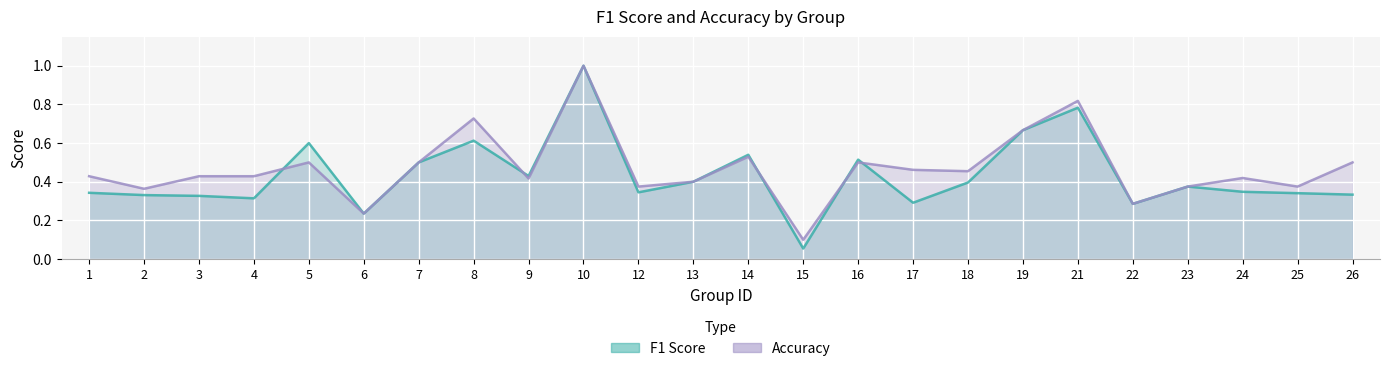

What is the value of the accuracy_line point at the 14th from the left?

0.1